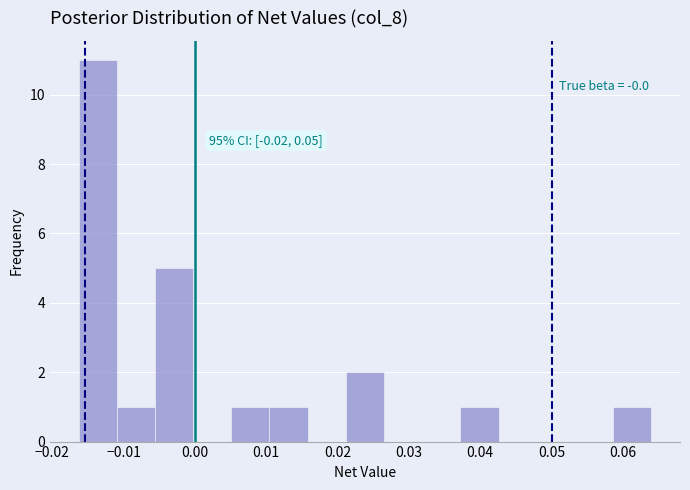

Over which range of the x-axis is the bar tallest?

-0.016 to -0.011